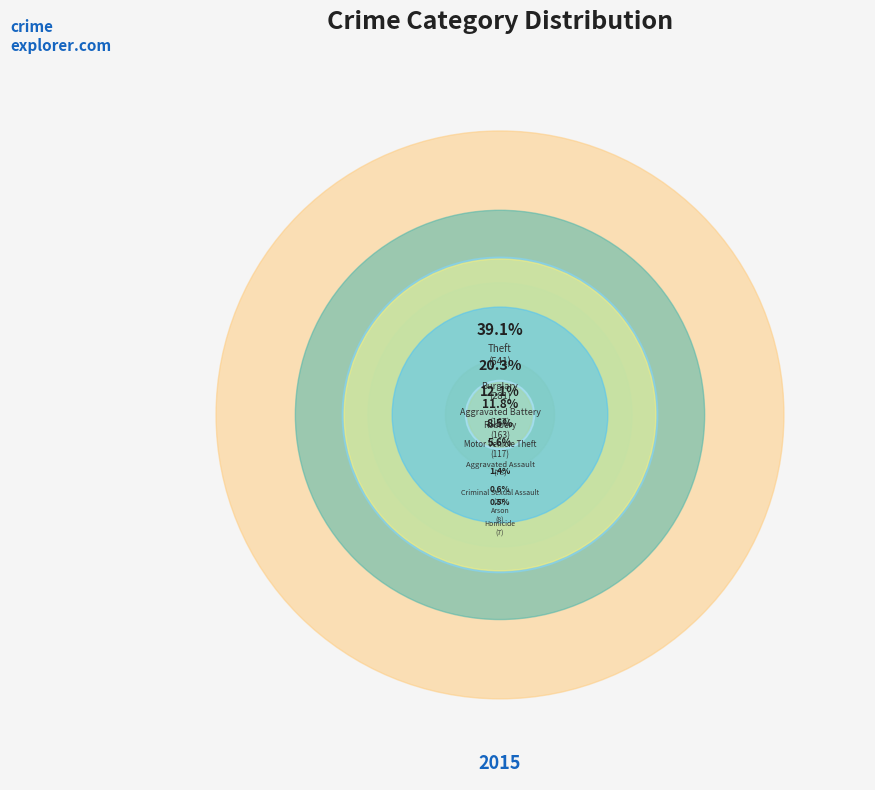

How much of the chart is everything except Homicide?

99.5%